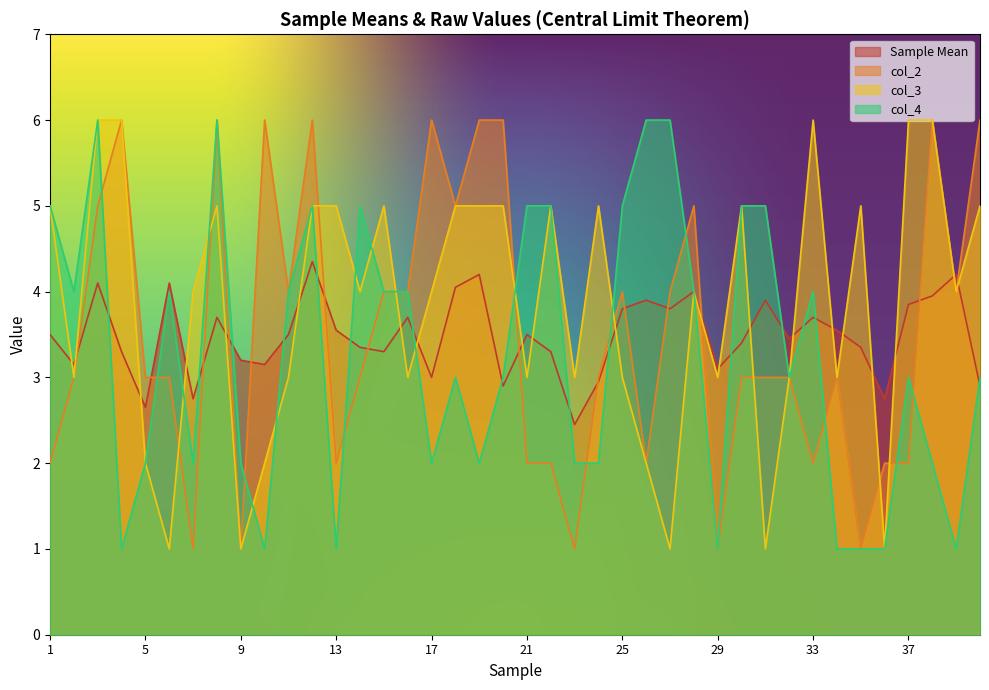

What is the sum of all col_4 values?

131.0